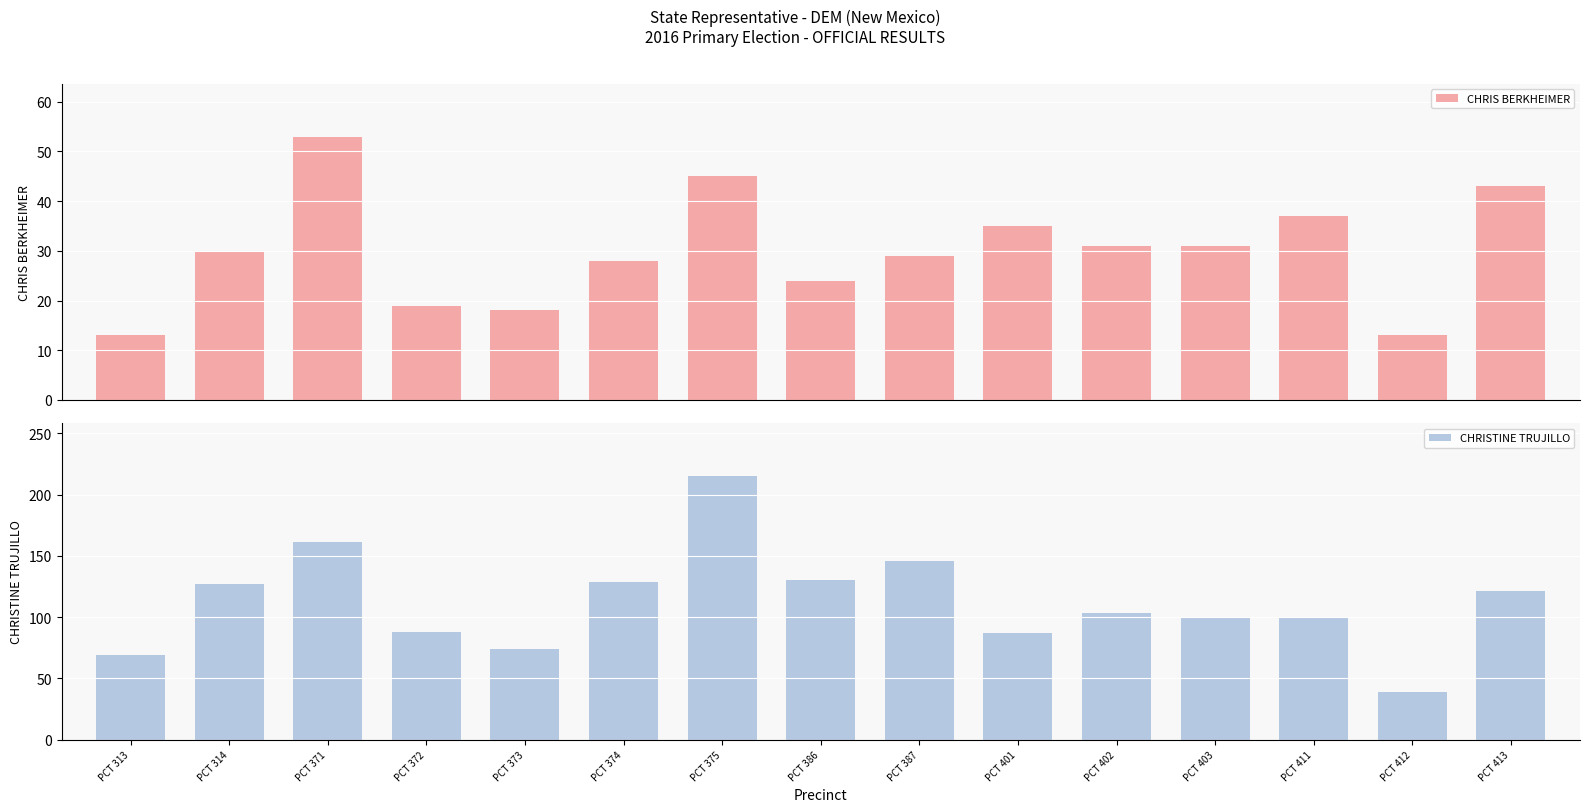

Count the number of data series in this chart.

2